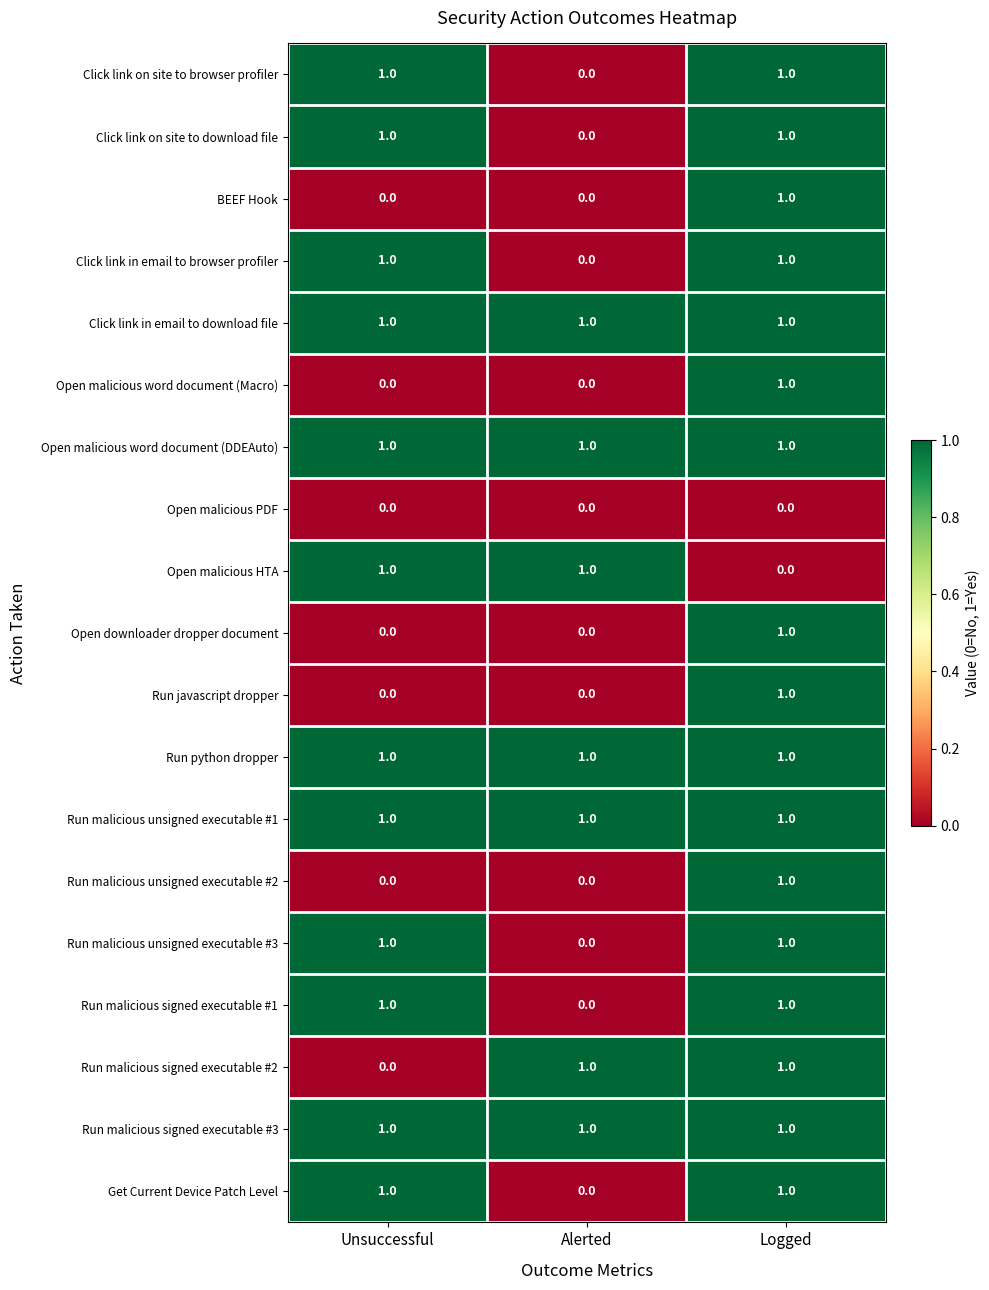

Is it true that Run malicious unsigned executable #2 equals 0 at Unsuccessful?

True